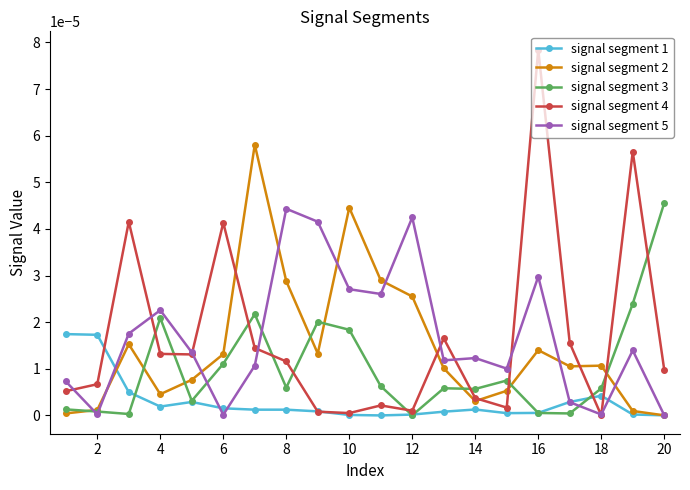

True or false: signal segment 4 and signal segment 3 intersect in this chart.

True